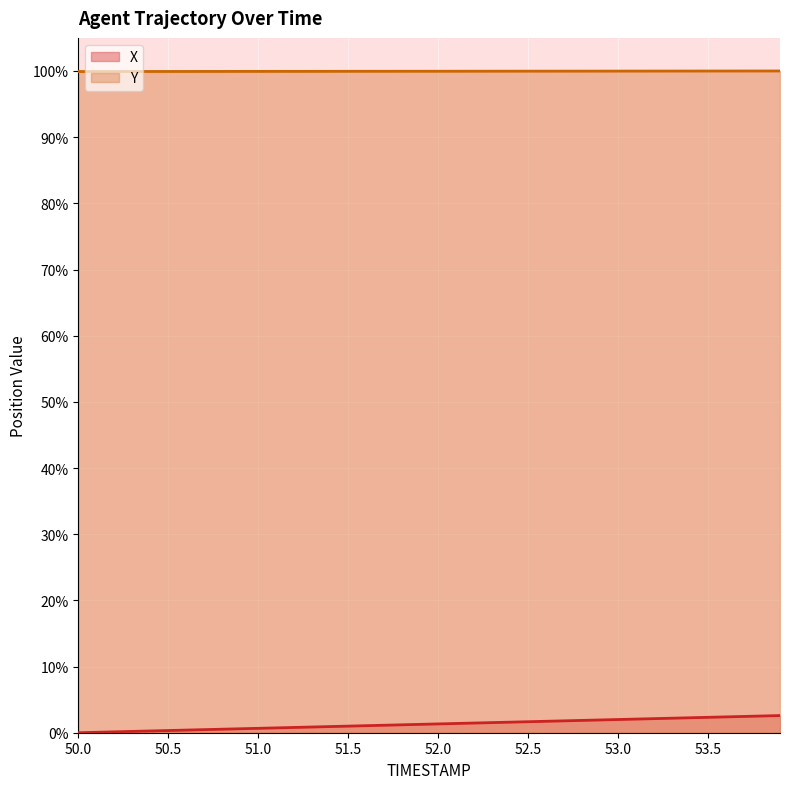

How many lines are shown in the chart?

2